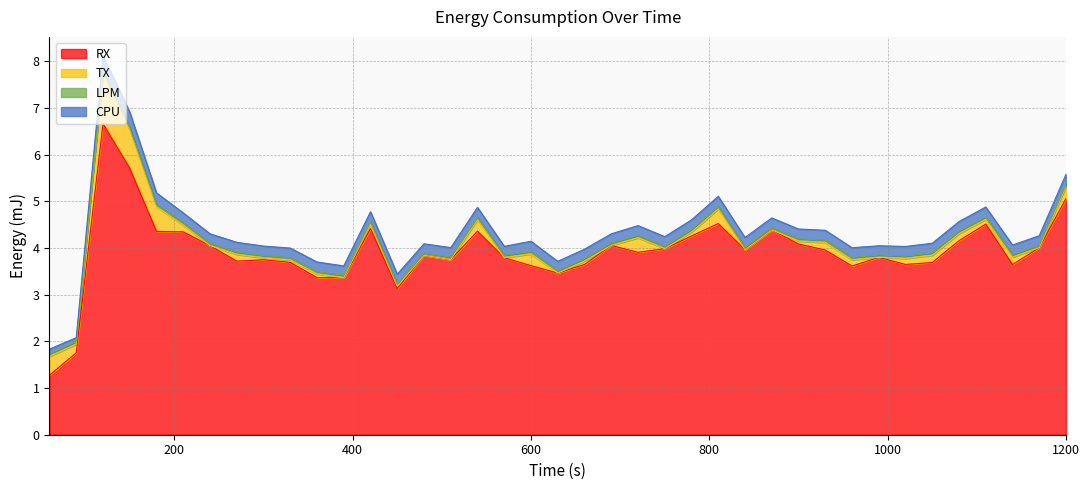

Is it true that LPM equals 0.1 at 1140?

True